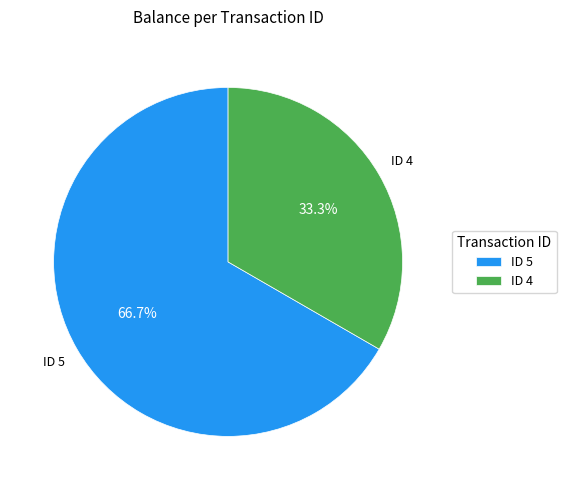

What is the smallest slice in the pie chart?

ID 4